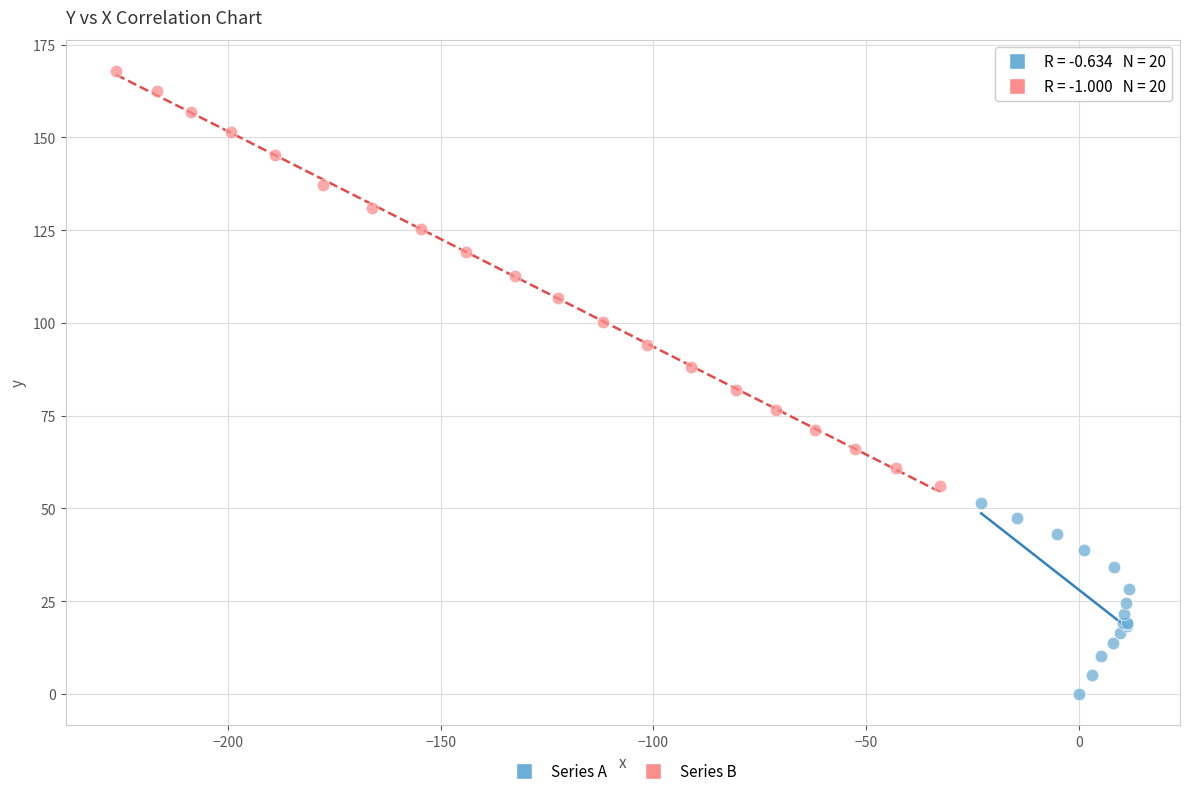

Which series contains the lowest Y value?

Series A